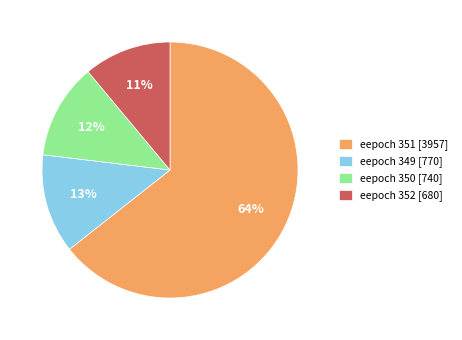

How many segments does this pie chart have?

4